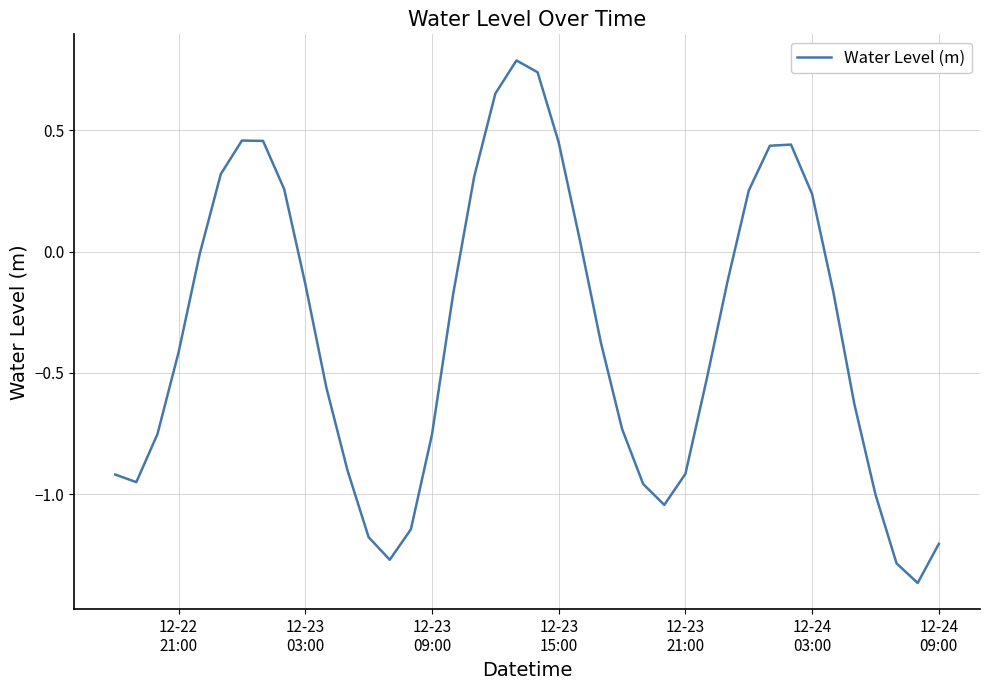

What is the greatest value displayed?

0.8